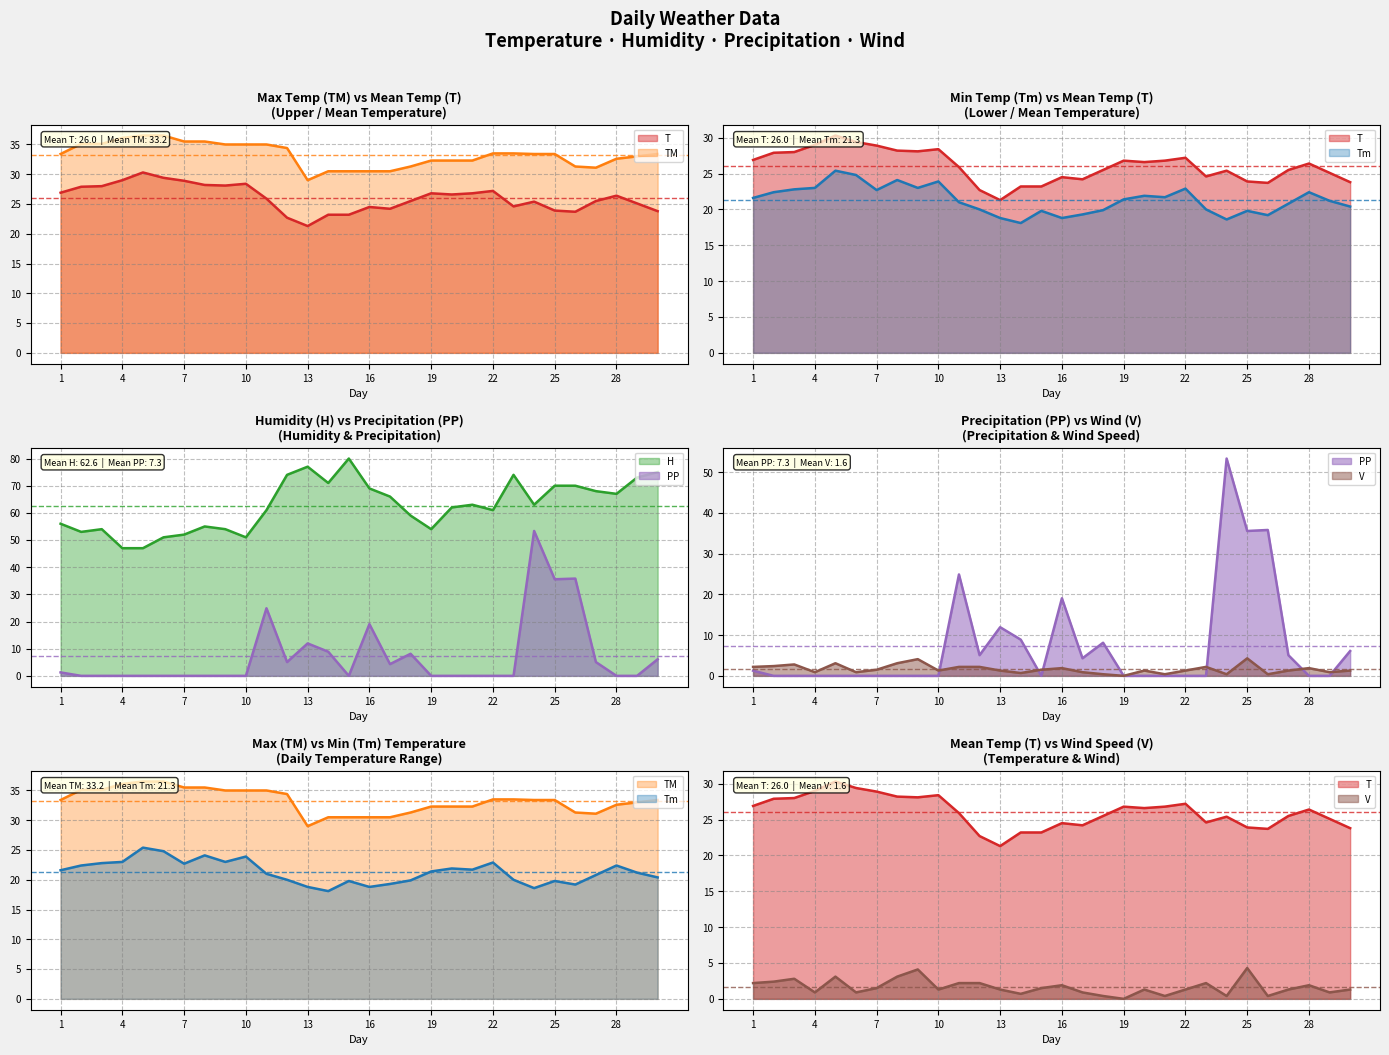

What is the value of the T point at the 22nd from the left?

27.2